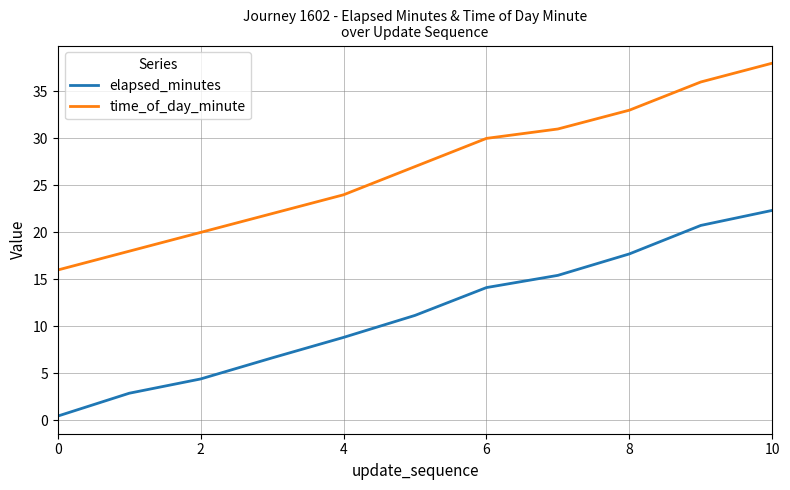

Rank the series by their average value, from highest to lowest.

time_of_day_minute, elapsed_minutes